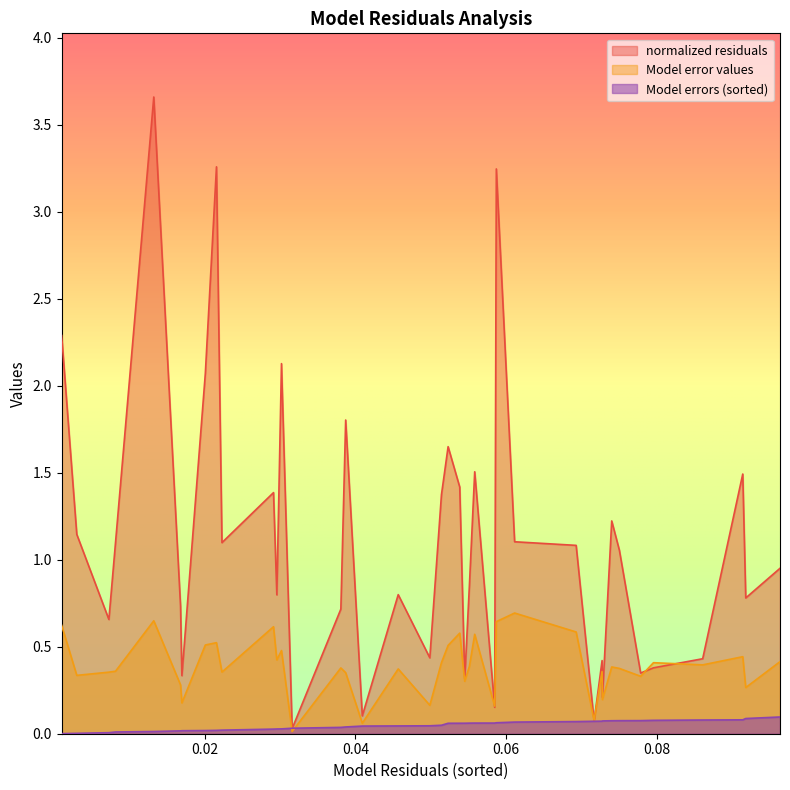

How many lines are shown in the chart?

3